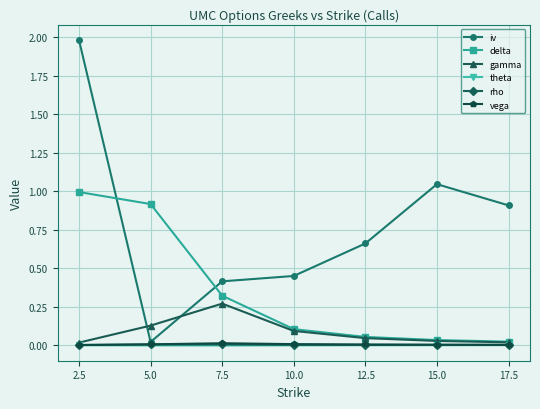

Is the value of delta at 10.0 greater than the value of theta at 12.5?

Yes